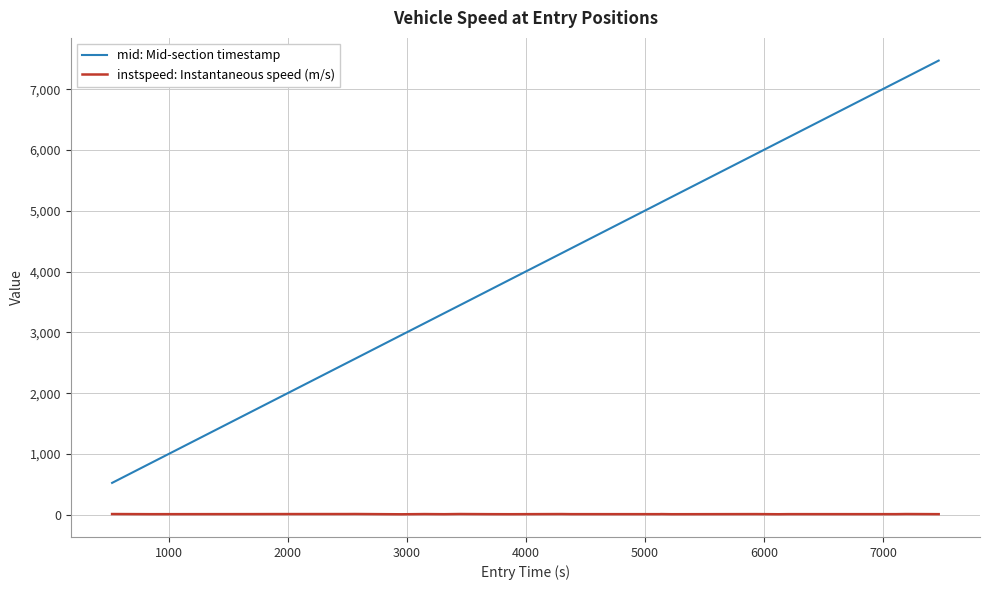

What is the difference between the maximum and second lowest values in the instspeed: Instantaneous speed (m/s) series?

3.9